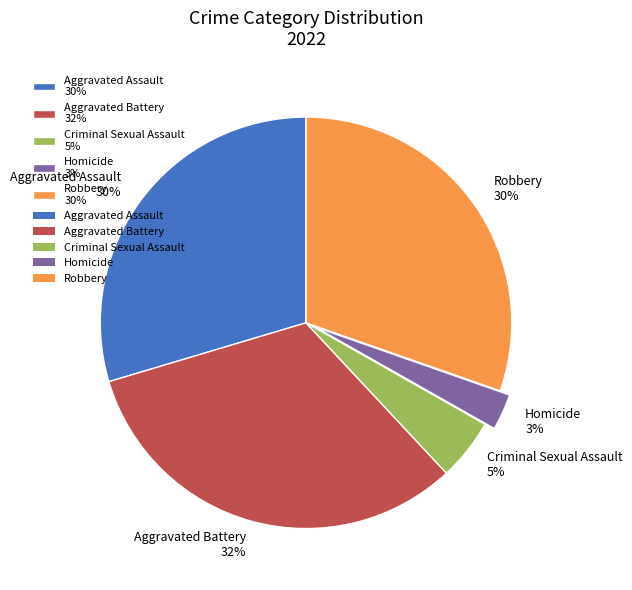

To the nearest percent, what portion does Homicide represent?

3%